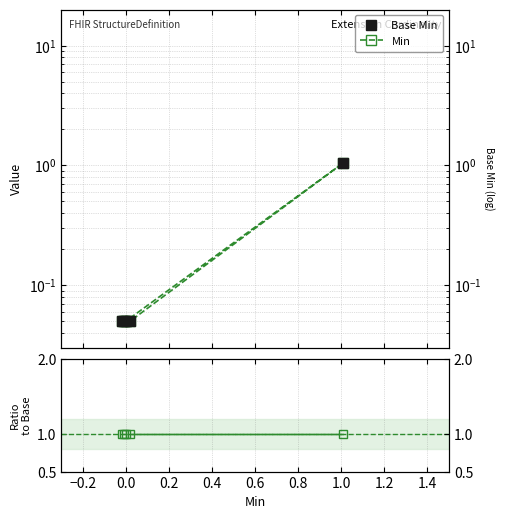

Between 1 and 0, which is larger?

1